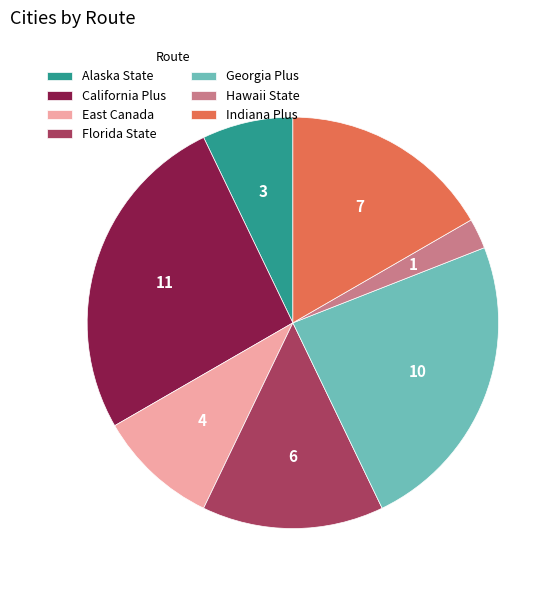

Do Hawaii State and Florida State together represent more than half of the pie?

No